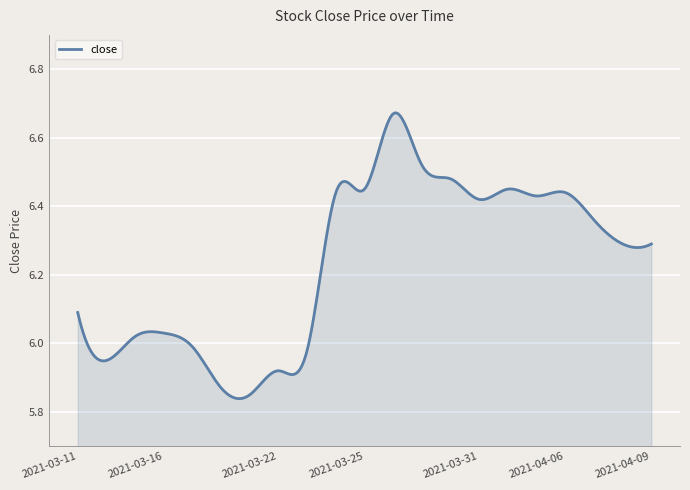

How many lines are shown in the chart?

1